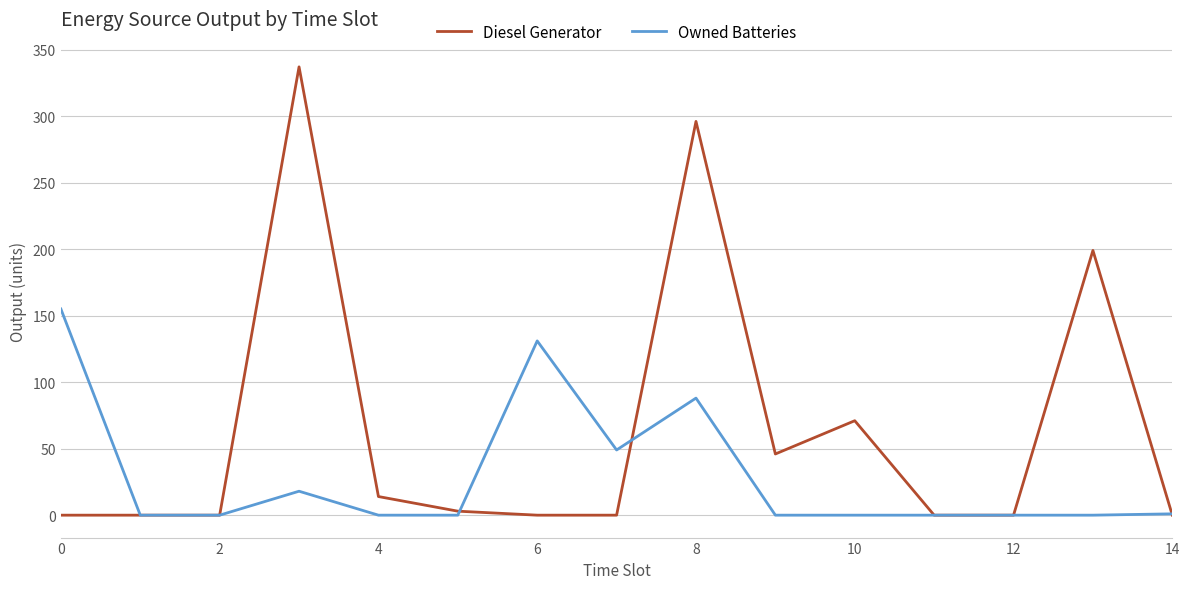

List the series in order of their overall mean, highest first.

Diesel Generator, Owned Batteries